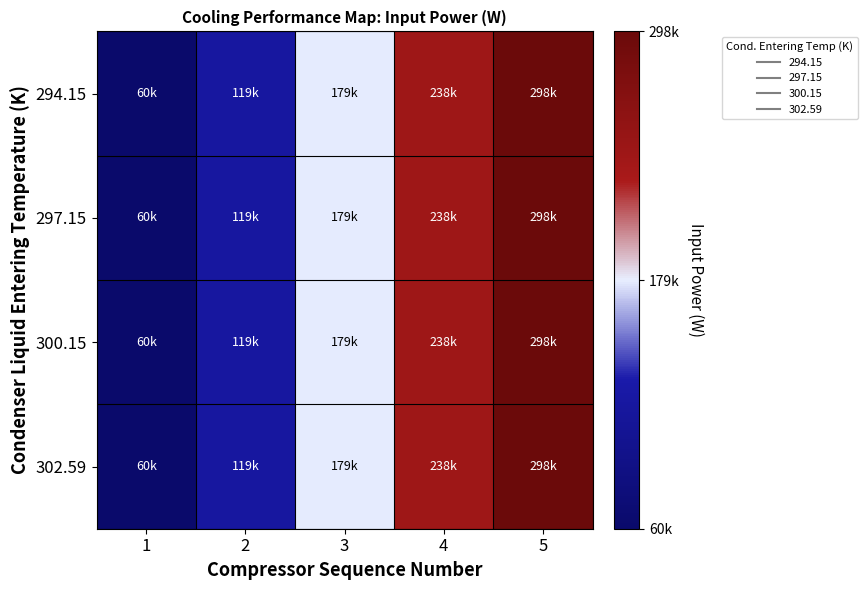

Which series has the largest total across all categories?

294.15